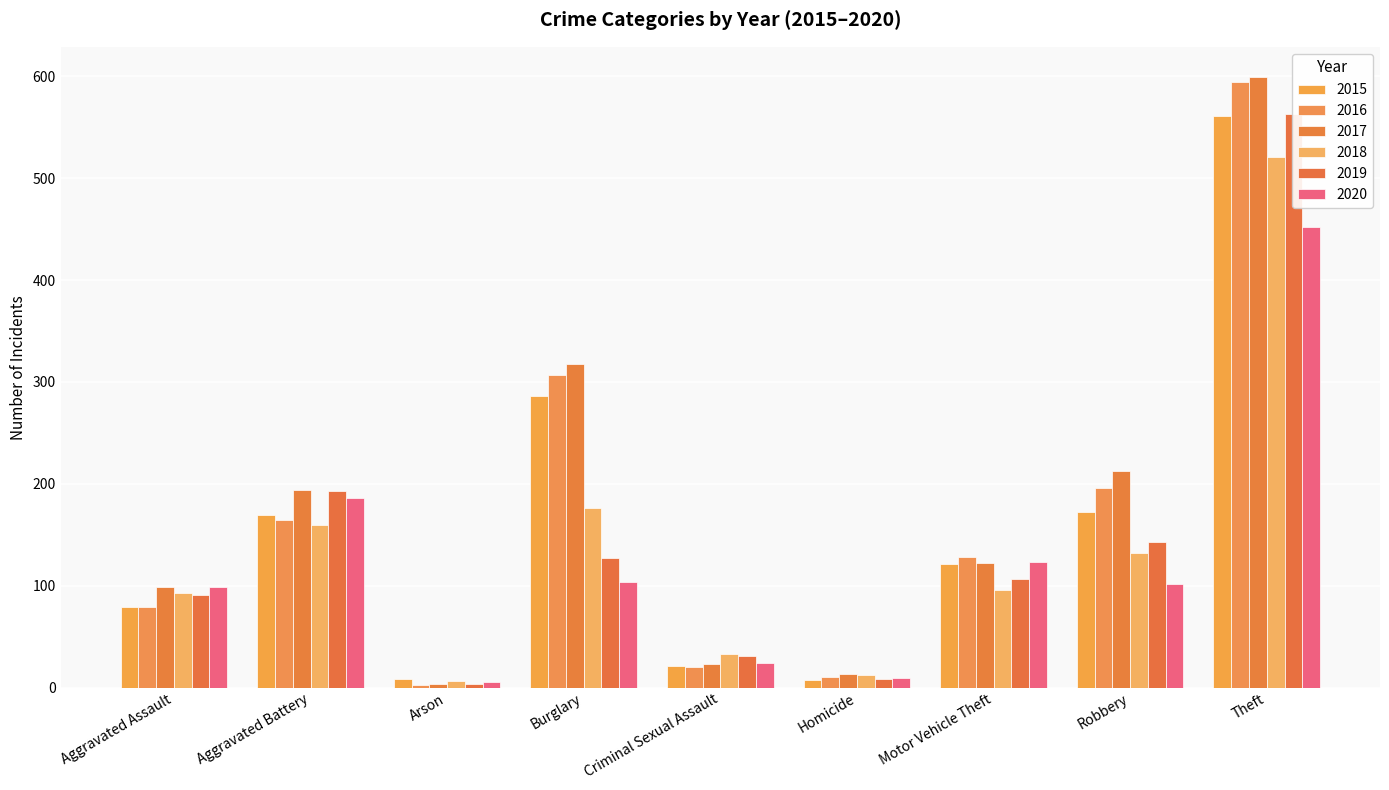

Between Burglary and Motor Vehicle Theft, which series saw the biggest shift?

2017